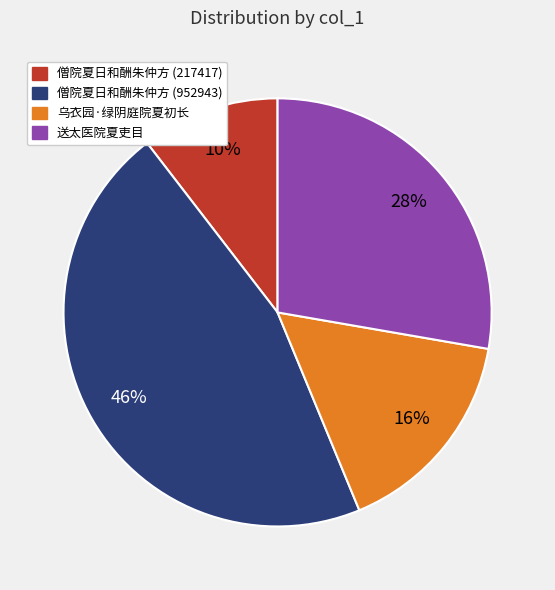

Does 乌衣园·绿阴庭院夏初长 represent more than half of the total?

No